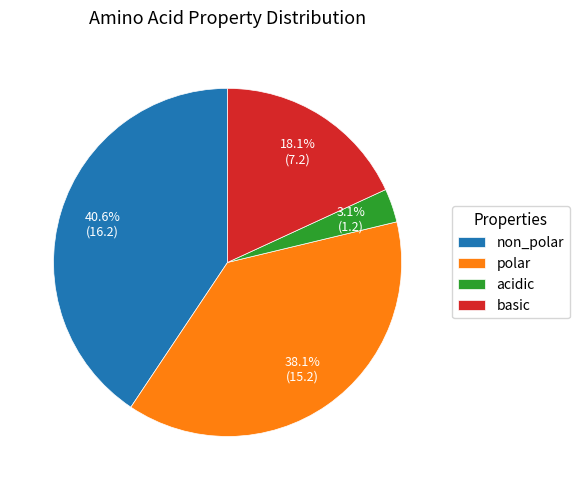

Count the number of slices in the pie.

4